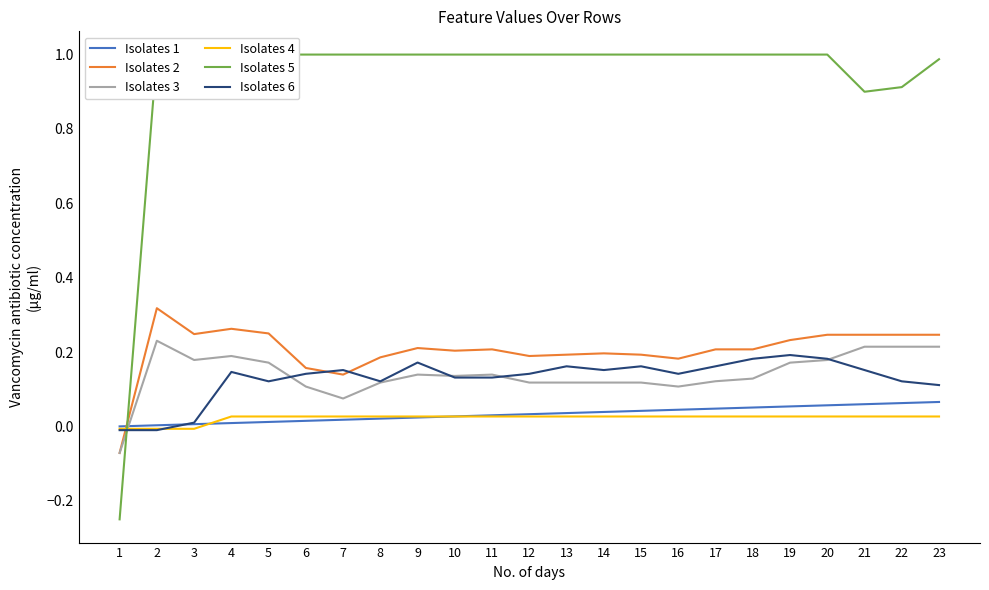

Is this an area chart (filled region under the line)?

No